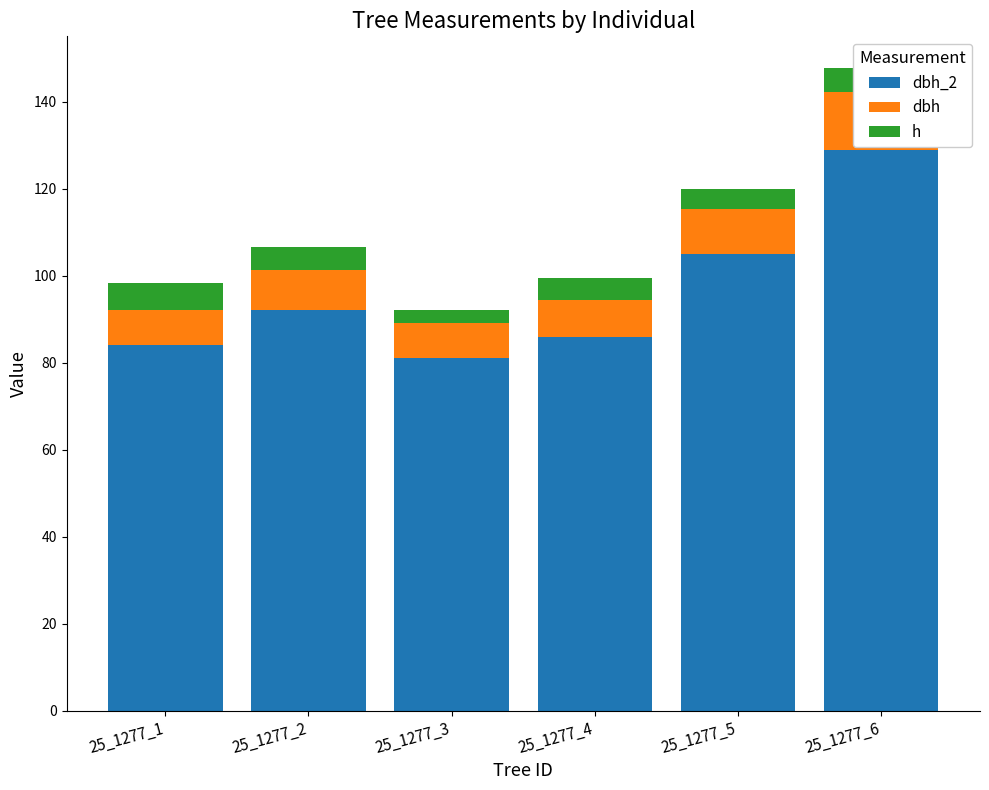

The value of dbh_2 at 25_1277_5 is 105.0. True or false?

True